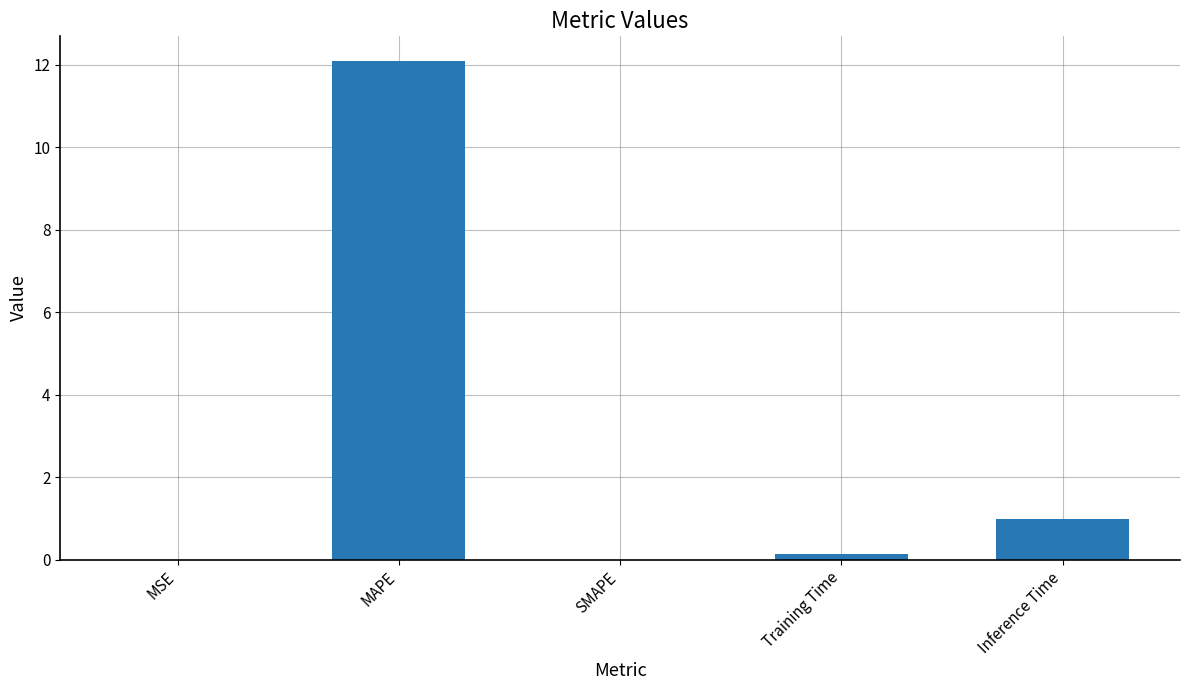

Are the bars horizontal?

No